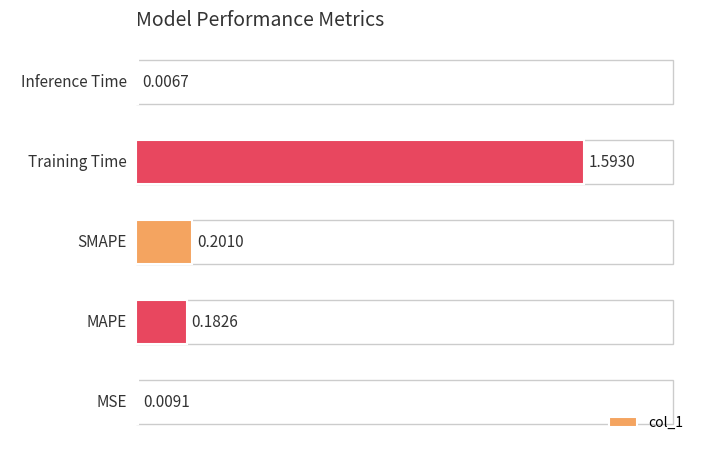

What is the difference between the values at MSE and Training Time?

1.6